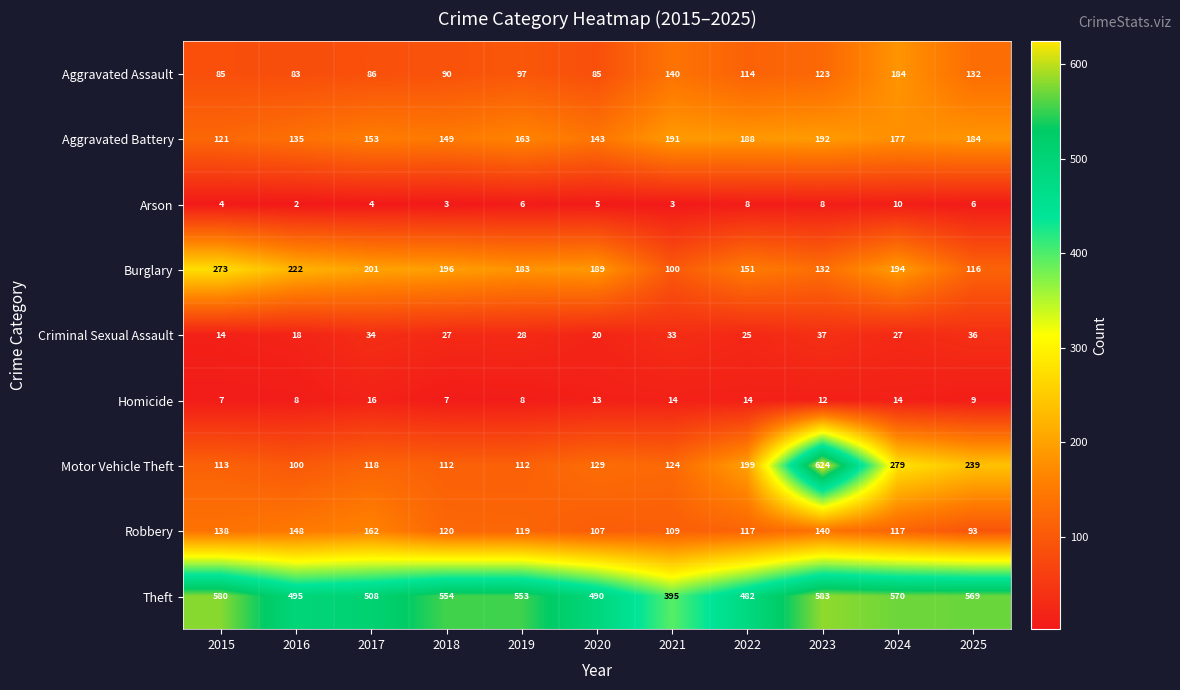

Which series changed the most between 2022 and 2025?

Theft